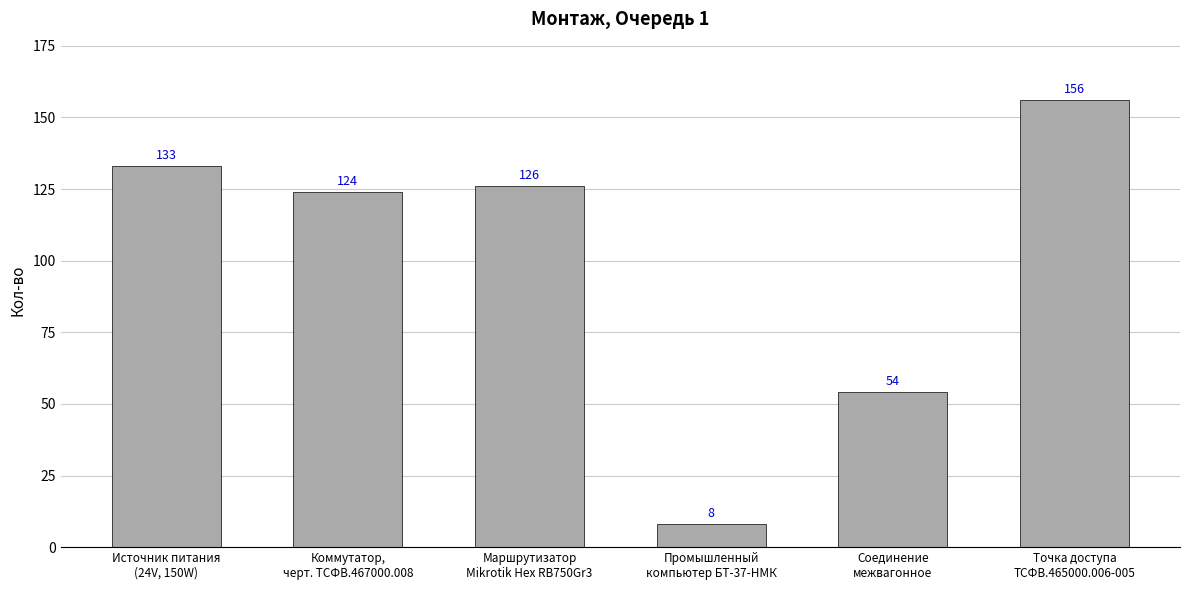

Which label corresponds to the largest value in the chart?

Точка доступа
ТСФВ.465000.006-005